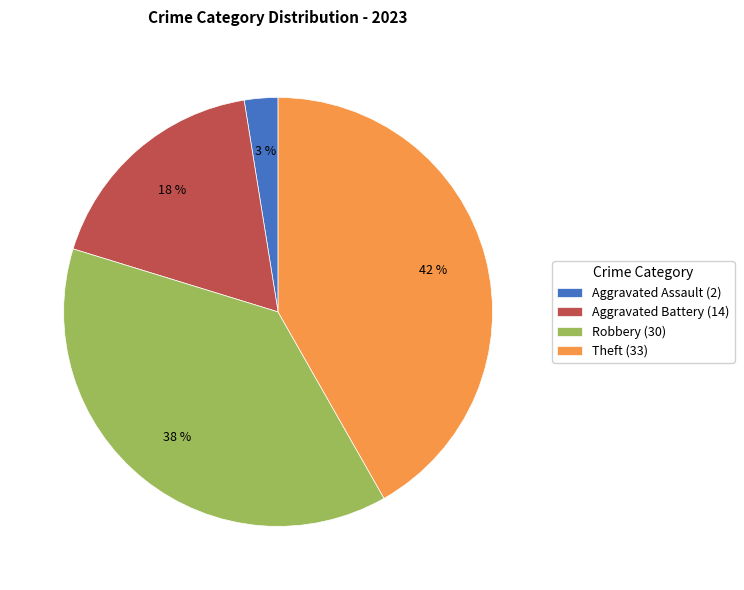

True or false: Theft accounts for 30% of the total.

False